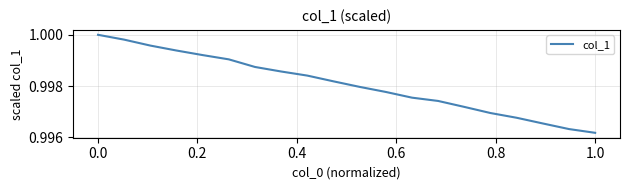

True or false: the data shows 1.8 at 1.0.

False